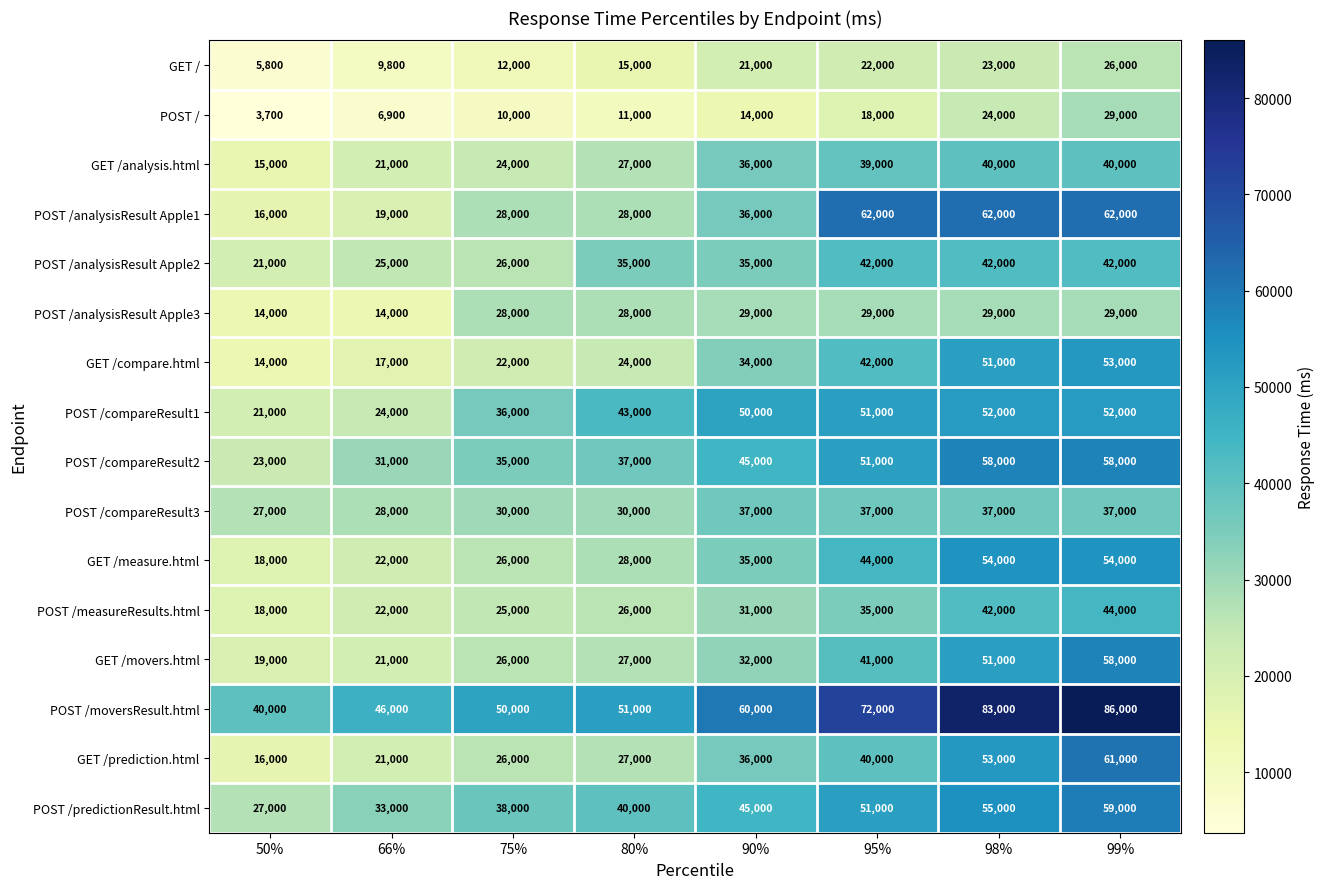

Which series has the largest total across all categories?

POST /moversResult.html